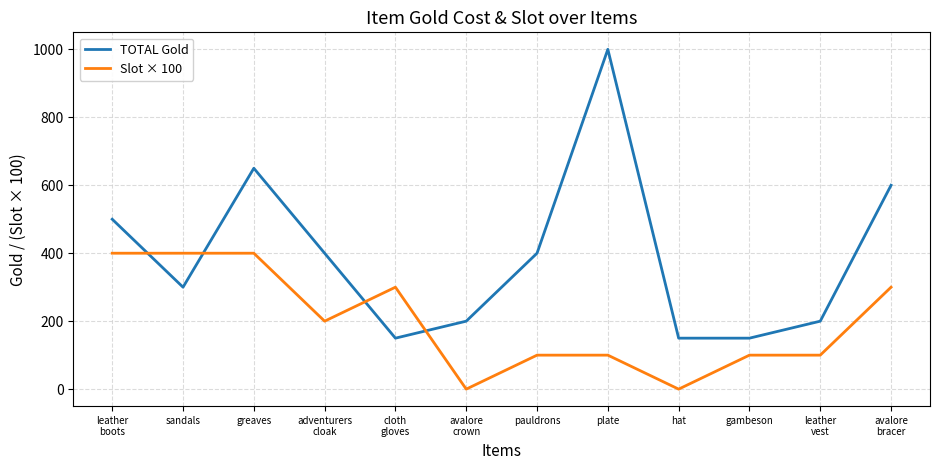

What position from the right is leather
vest?

2